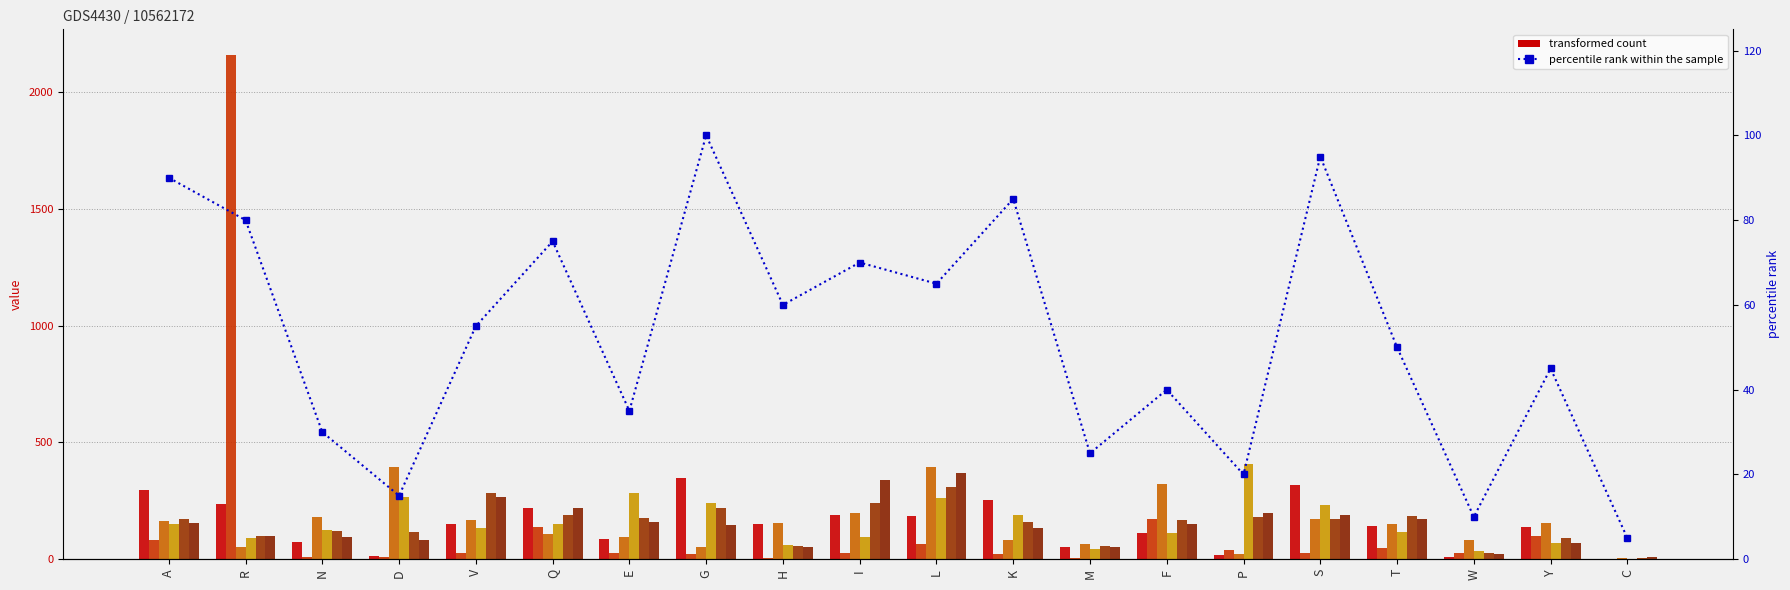

Where does the col_1 series first go above 149?

A